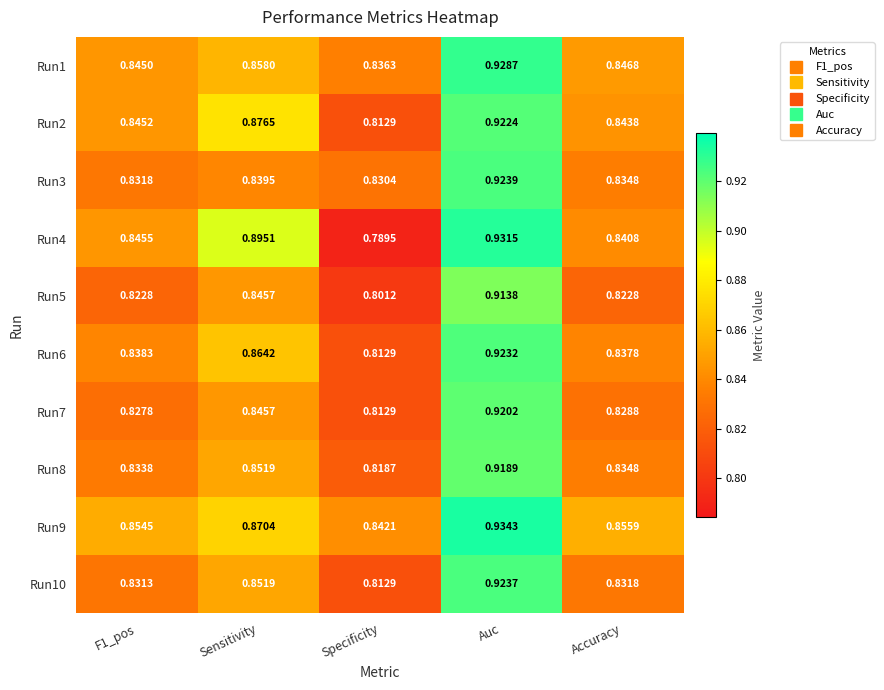

List the series in order of their peak value, lowest first.

Run5, Run8, Run7, Run2, Run6, Run10, Run3, Run1, Run4, Run9